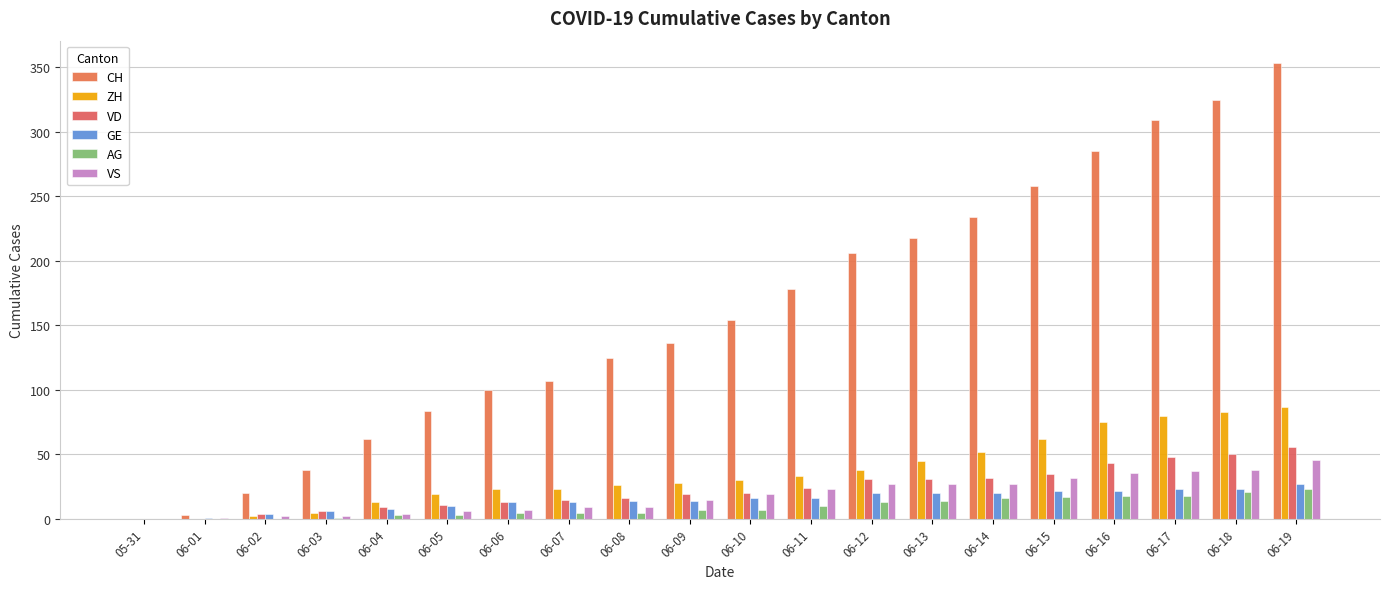

What is the sum of all ZH values?

724